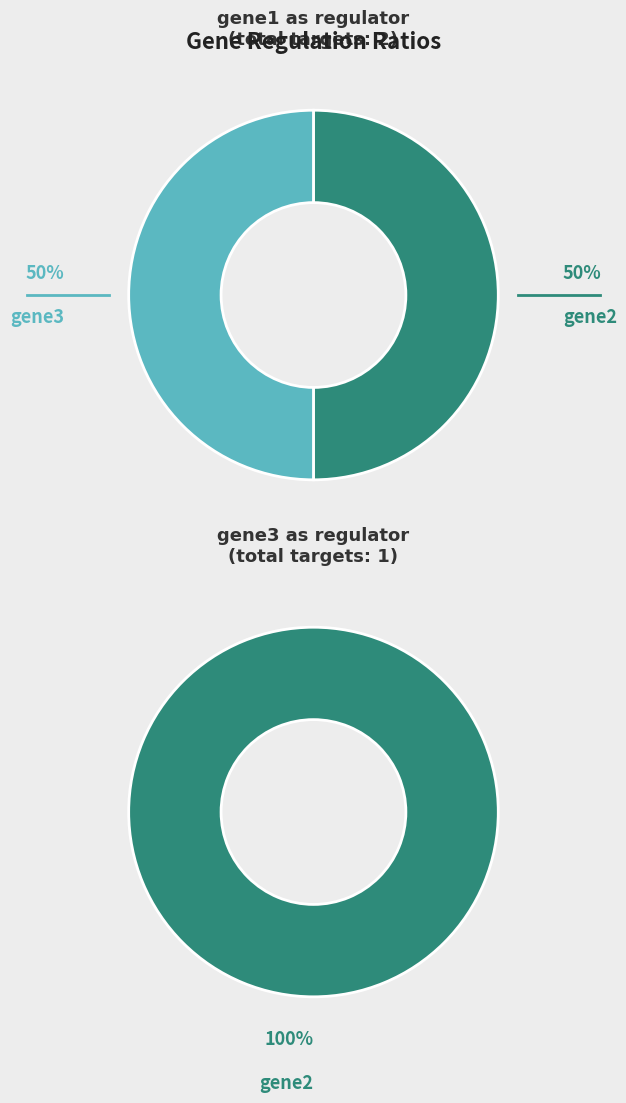

To the nearest percent, what is the difference between the gene1 and gene2 slice percentages?

50%